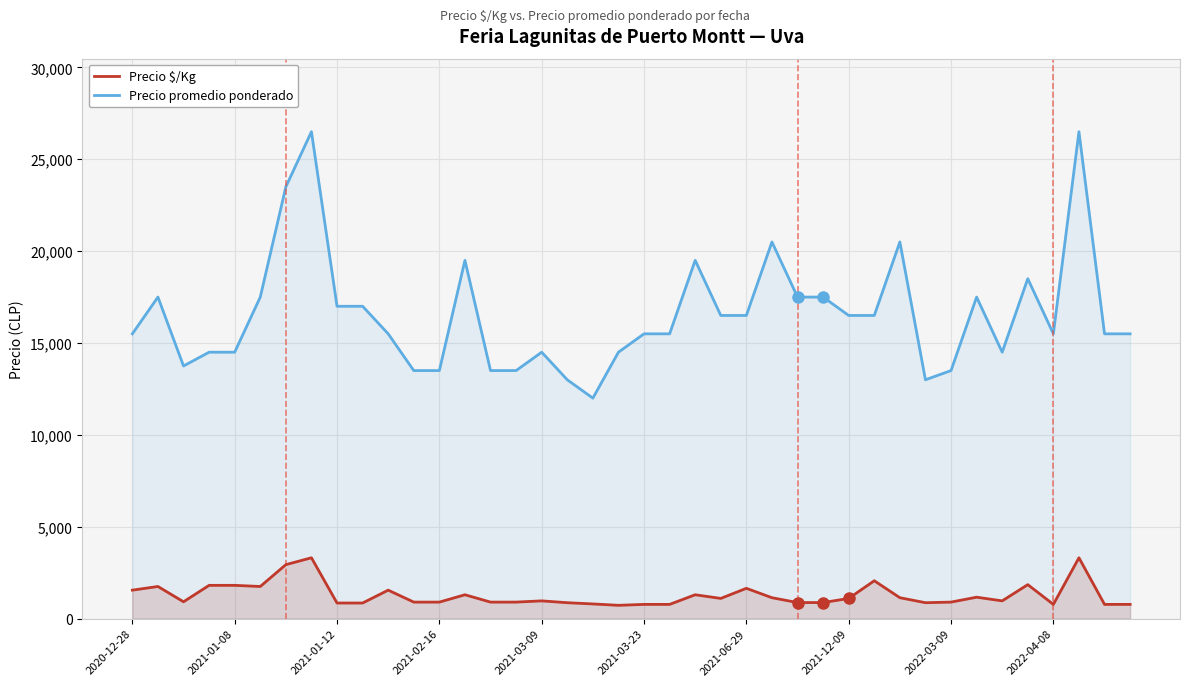

Which series has the largest range (max minus min)?

Precio promedio ponderado